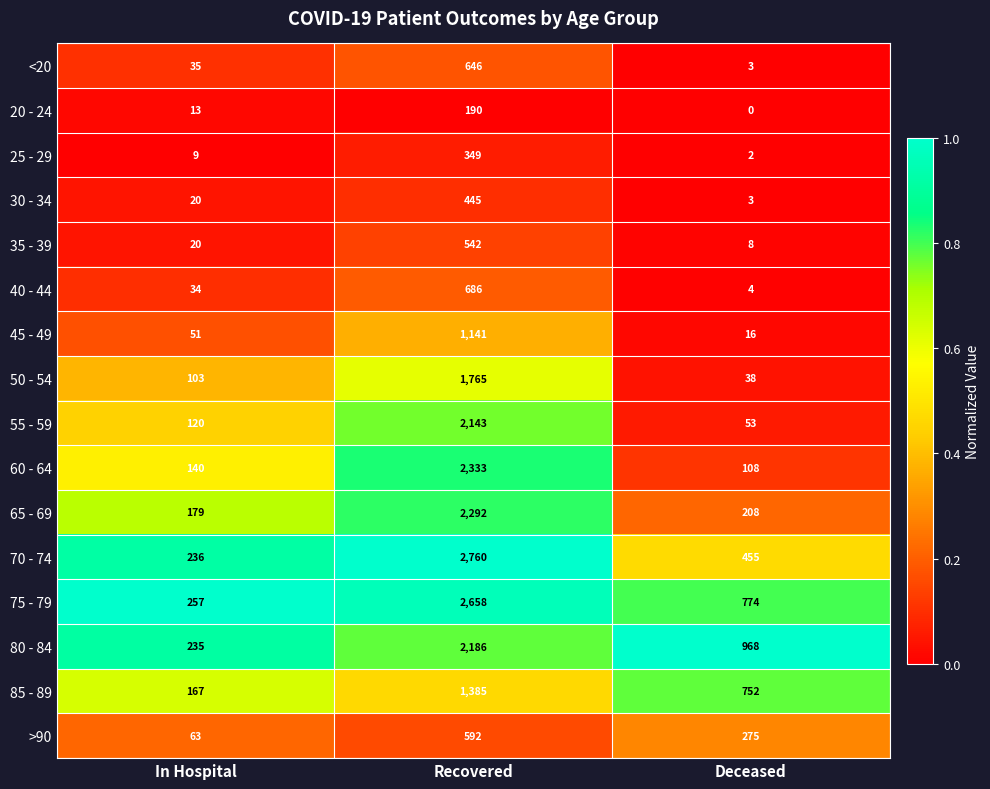

Which series changed the most between In Hospital and Deceased?

80 - 84